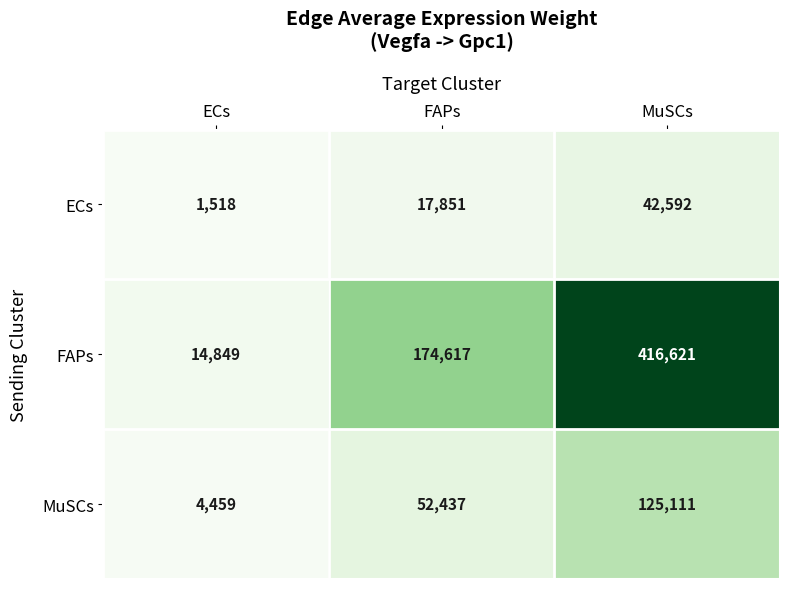

What is the difference between the maximum and minimum values in the FAPs series?

401772